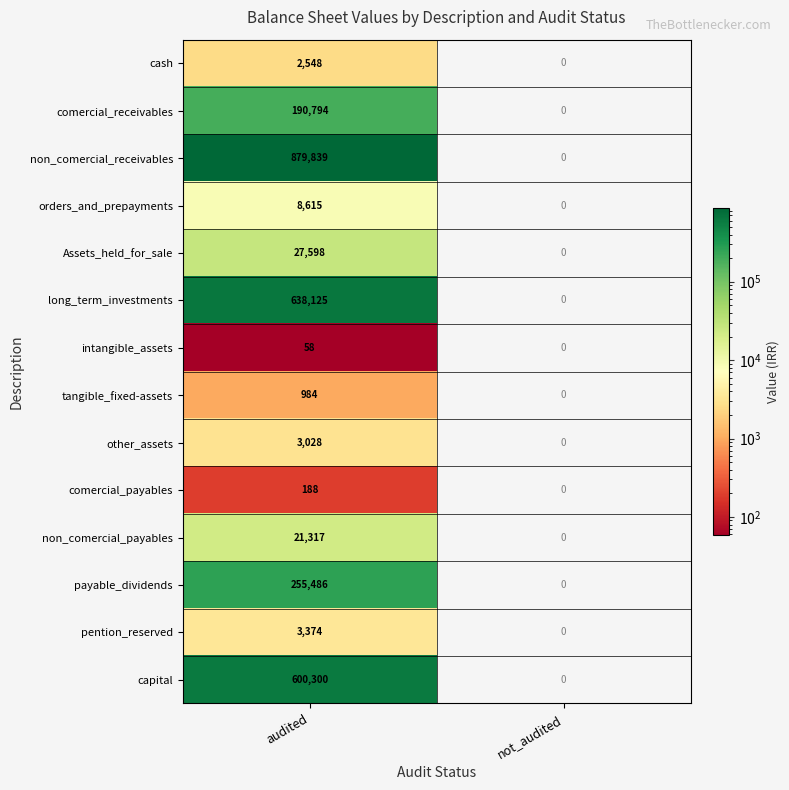

Is it true that payable_dividends equals 70887 at audited?

False